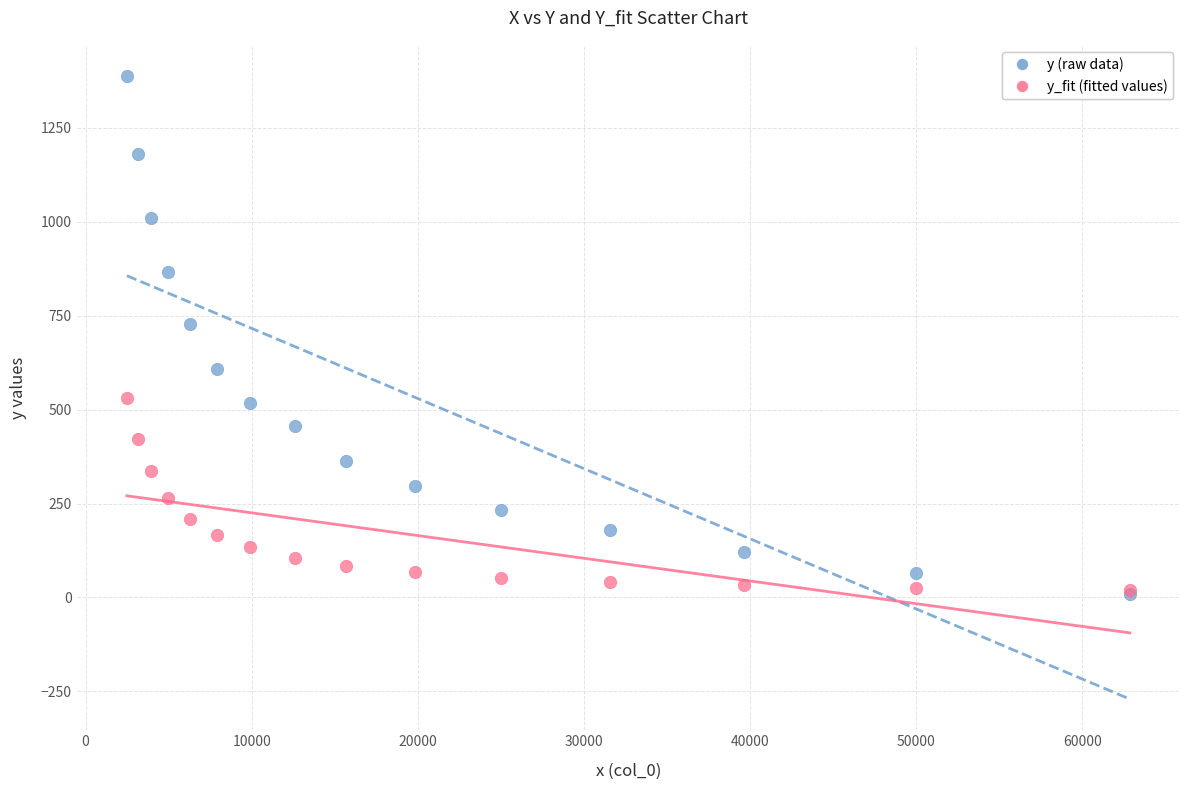

Across all series, what Y value is closest to 698?

726.9